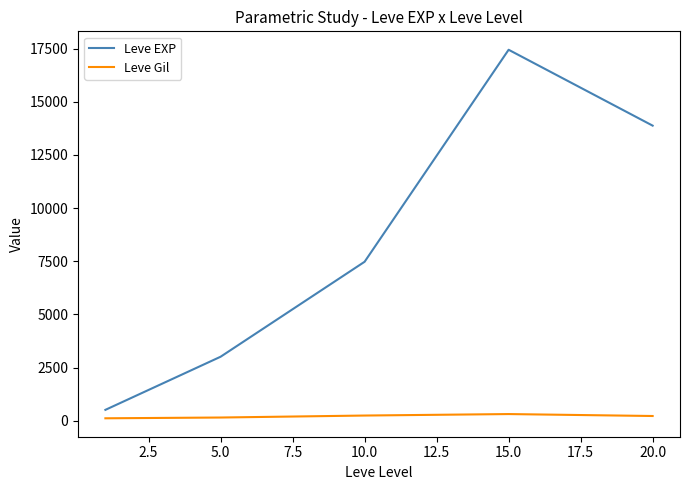

Which series has the largest total across all categories?

Leve EXP